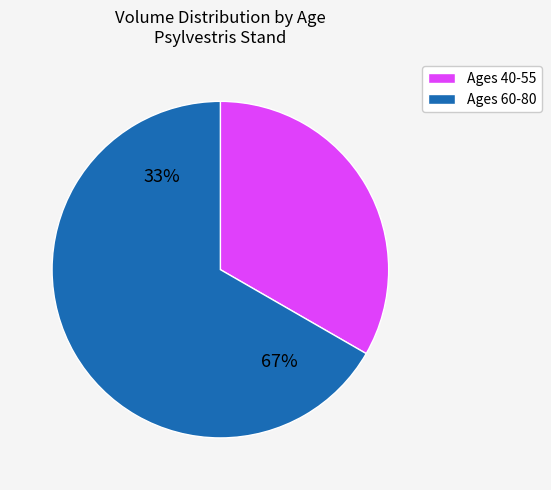

Which category has the smallest portion of the pie?

40